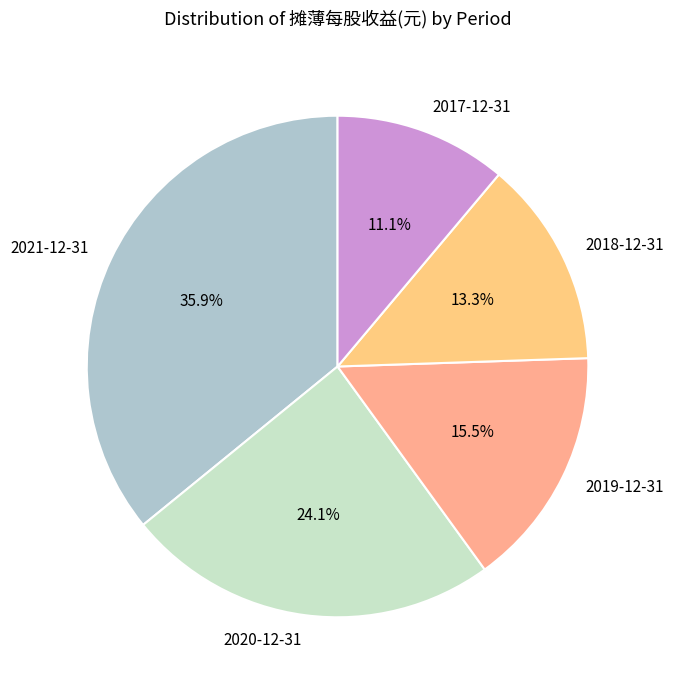

Which slice is the smallest?

2017-12-31